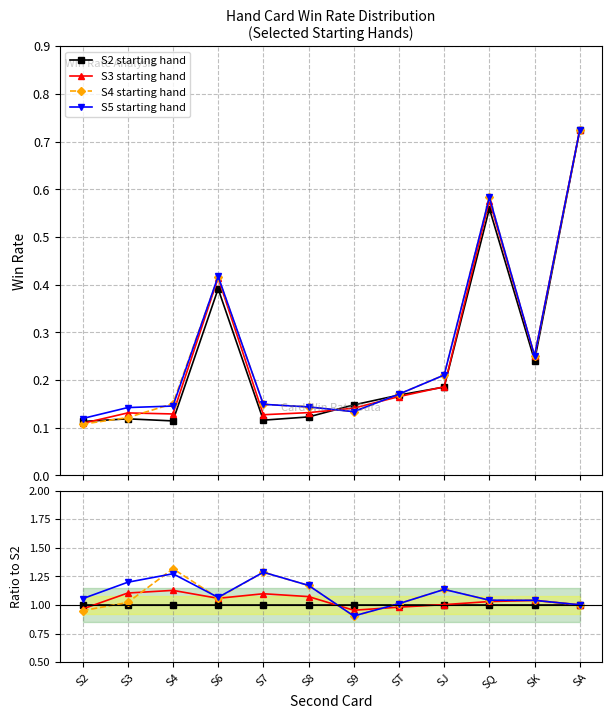

Reading left to right, extract all data points from this chart.

S2 starting hand: S2=1.0	S3=1.0	S4=1.0	S6=1.0	S7=1.0	S8=1.0	S9=1.0	ST=1.0	SJ=1.0	SQ=1.0	SK=1.0	SA=1.0
S3 starting hand: S2=1.0	S3=1.1	S4=1.1	S6=1.1	S7=1.1	S8=1.1	S9=1.0	ST=1.0	SJ=1.0	SQ=1.0	SK=1.0	SA=1.0
S4 starting hand: S2=1.0	S3=1.0	S4=1.3	S6=1.1	S7=1.3	S8=1.2	S9=0.9	ST=1.0	SJ=1.1	SQ=1.0	SK=1.0	SA=1.0
S5 starting hand: S2=1.1	S3=1.2	S4=1.3	S6=1.1	S7=1.3	S8=1.2	S9=0.9	ST=1.0	SJ=1.1	SQ=1.0	SK=1.0	SA=1.0